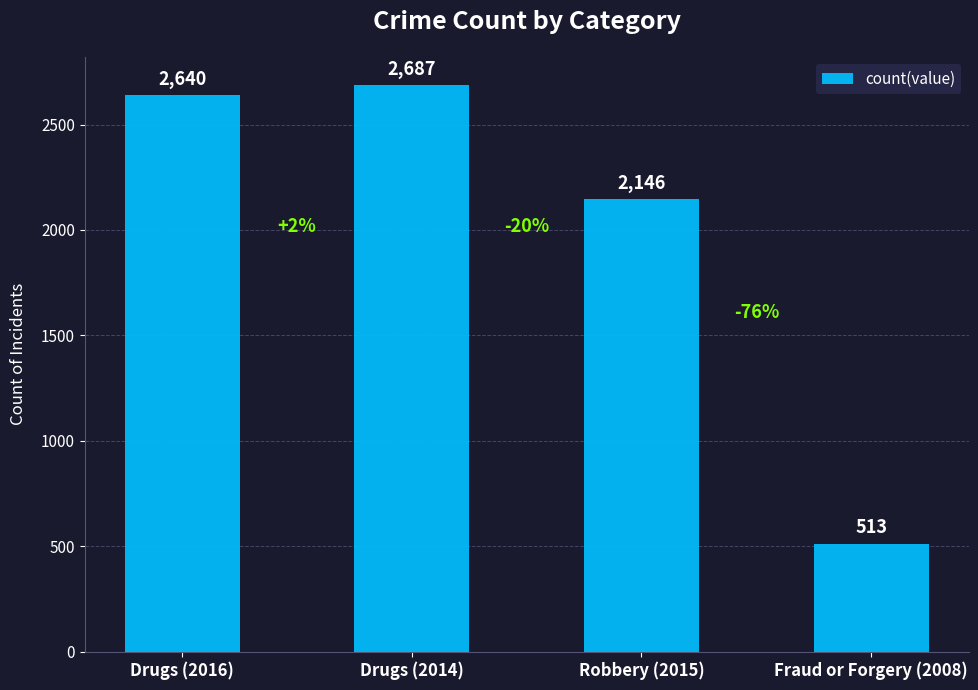

What is the value of the 2nd bar from the left?

2687